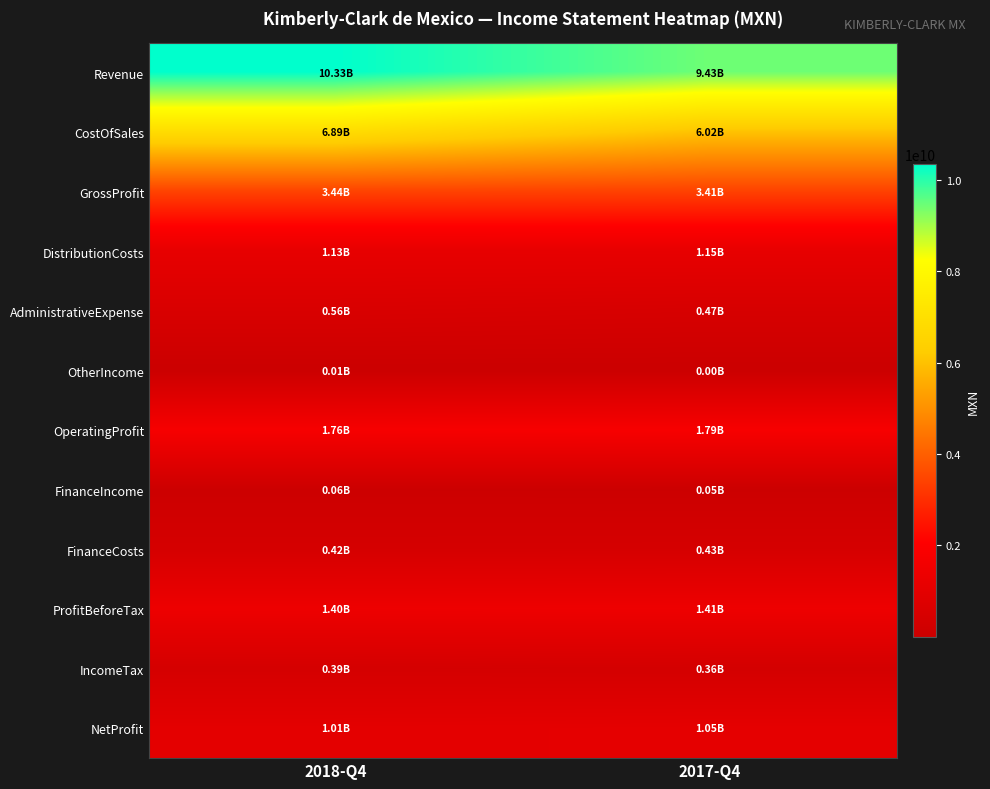

What is the difference between the highest and lowest values at 2018-Q4?

10328189000